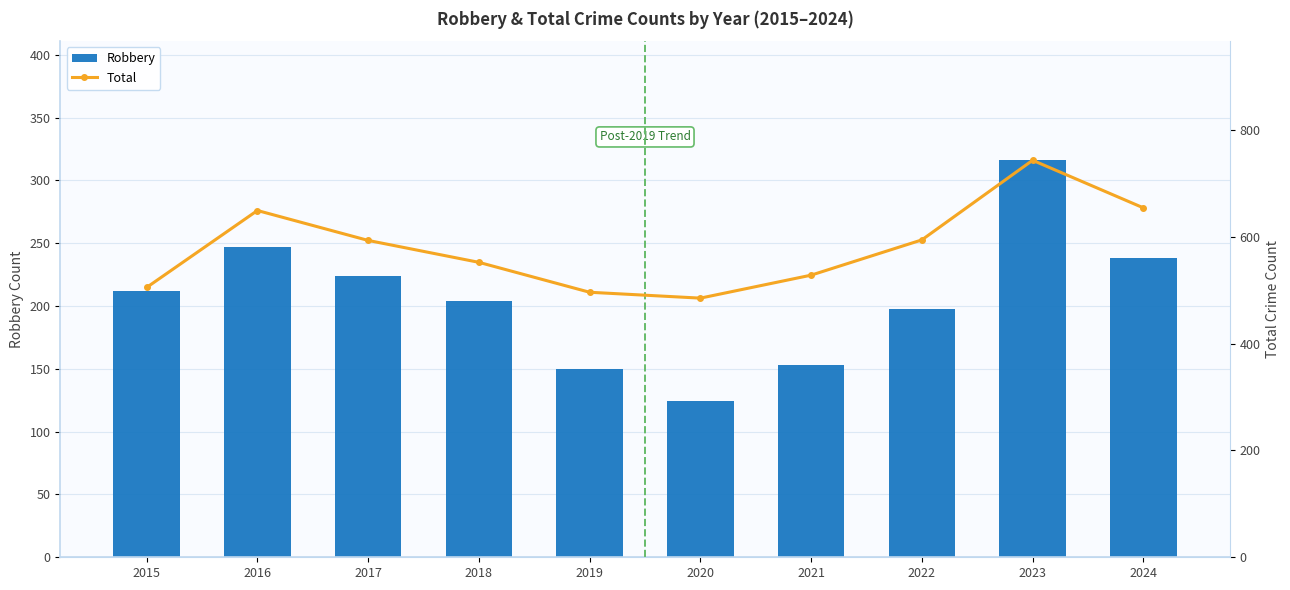

Reading left to right, transcribe all the data shown in this chart.

Robbery: 2015=212	2016=247	2017=224	2018=204	2019=150	2020=124	2021=153	2022=198	2023=316	2024=238
Total: 2015=505	2016=649	2017=593	2018=552	2019=496	2020=485	2021=528	2022=594	2023=743	2024=654